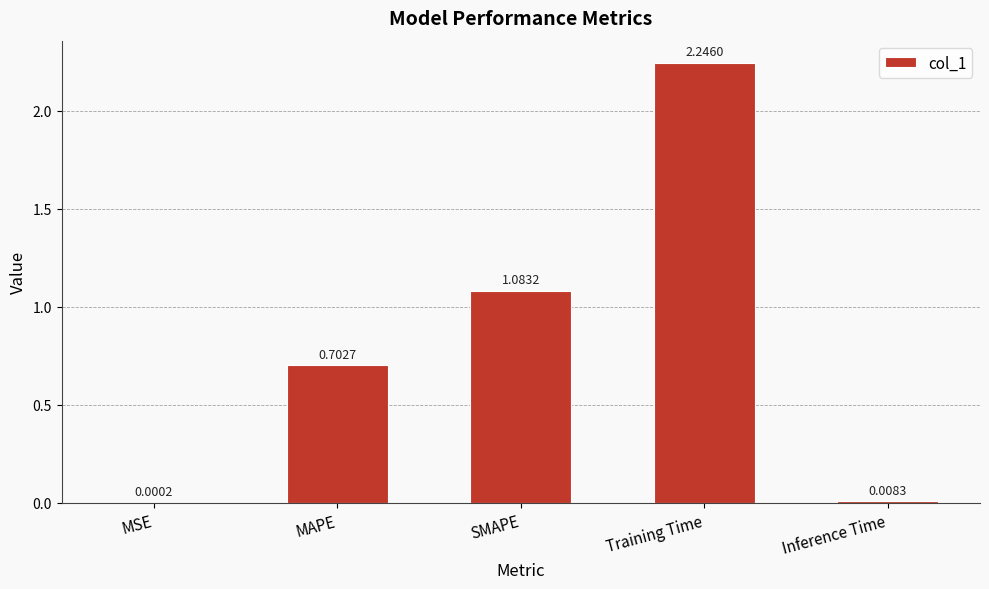

Which label corresponds to the largest value in the chart?

Training Time